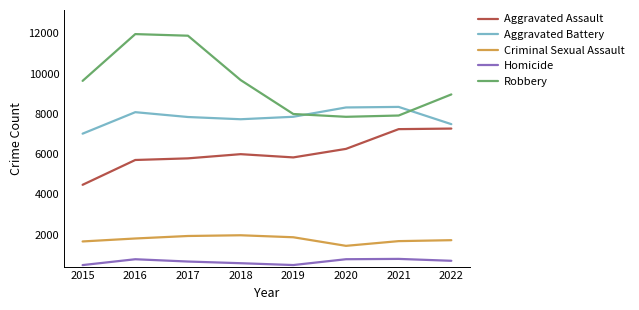

How many lines are shown in the chart?

5